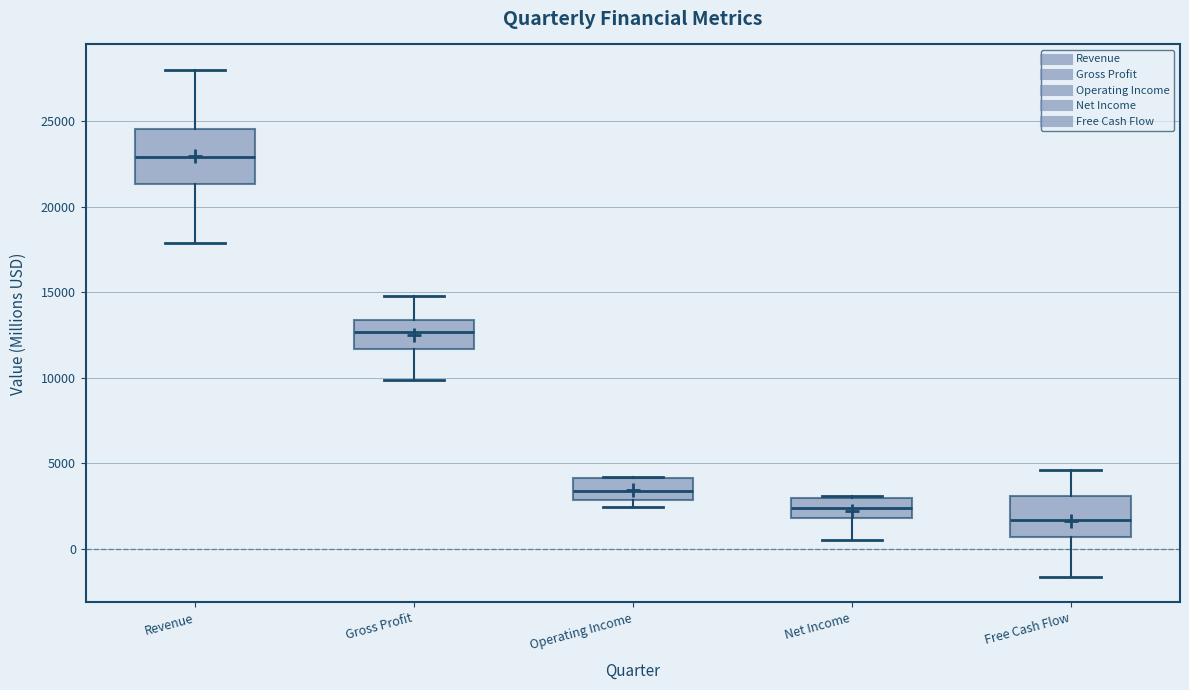

Reading left to right, read every box against the y-axis: the position of its median line, the range the box covers, and the ends of its whiskers. The values are not printed on the chart, so give them approximately, as read against the axis.

Revenue: median 23000, box 21500 to 24500, whiskers 18000 to 28000
Gross Profit: median 12500, box 11500 to 13500, whiskers 10000 to 15000
Operating Income: median 3500, box 3000 to 4000, whiskers 2500 to 4000
Net Income: median 2500, box 2000 to 3000, whiskers 500 to 3000
Free Cash Flow: median 1500, box 500 to 3000, whiskers -1500 to 4500